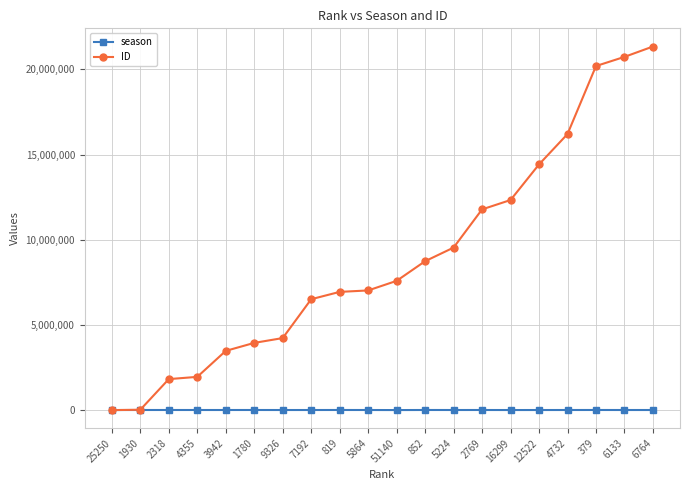

True or false: ID has a value of 3946814 at 1780.

True